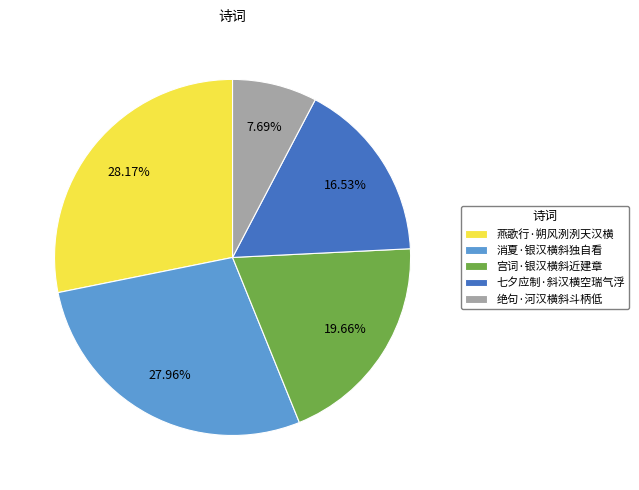

How many segments does this pie chart have?

5